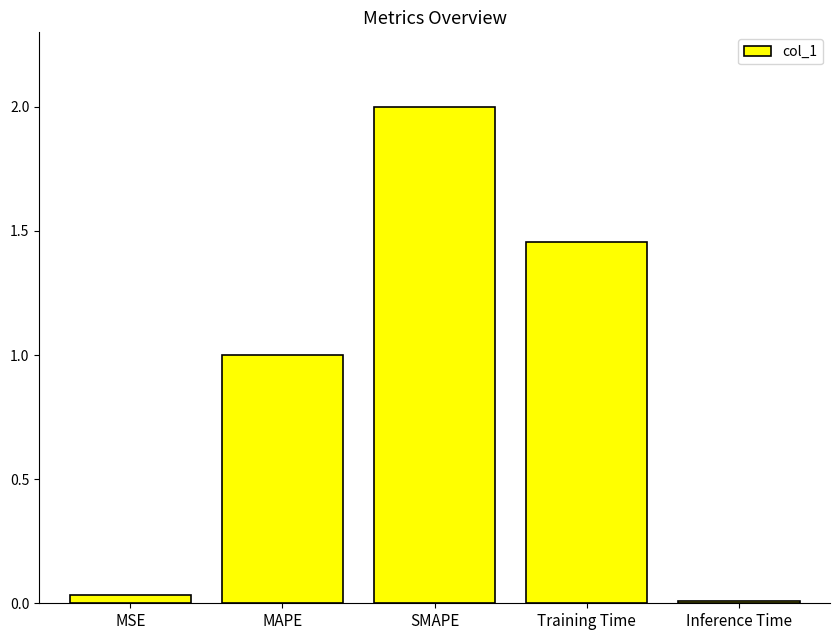

At which label does the data first exceed 1?

MAPE